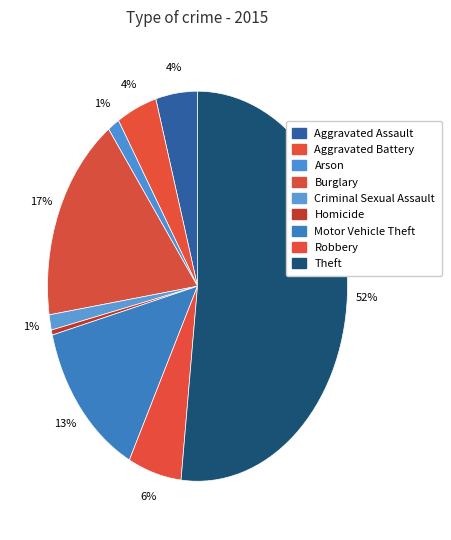

The Robbery slice represents 16% of the pie. True or false?

False